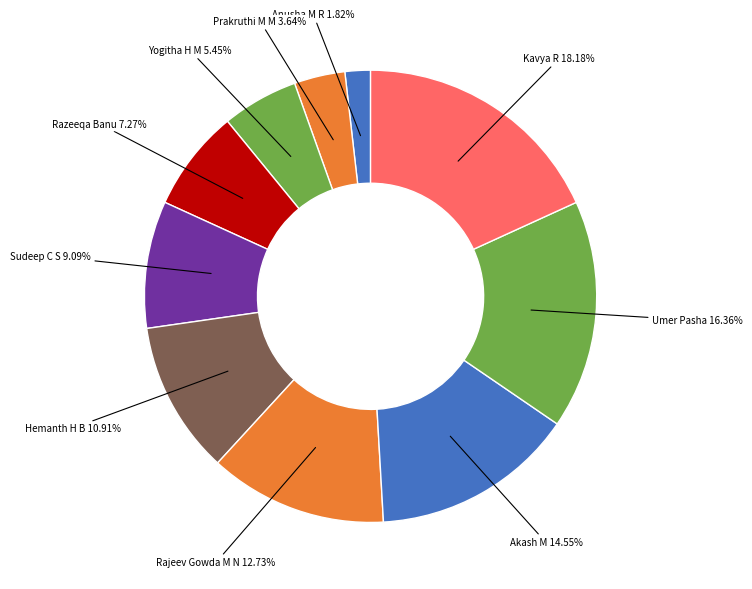

Which slice is the largest?

Kavya R